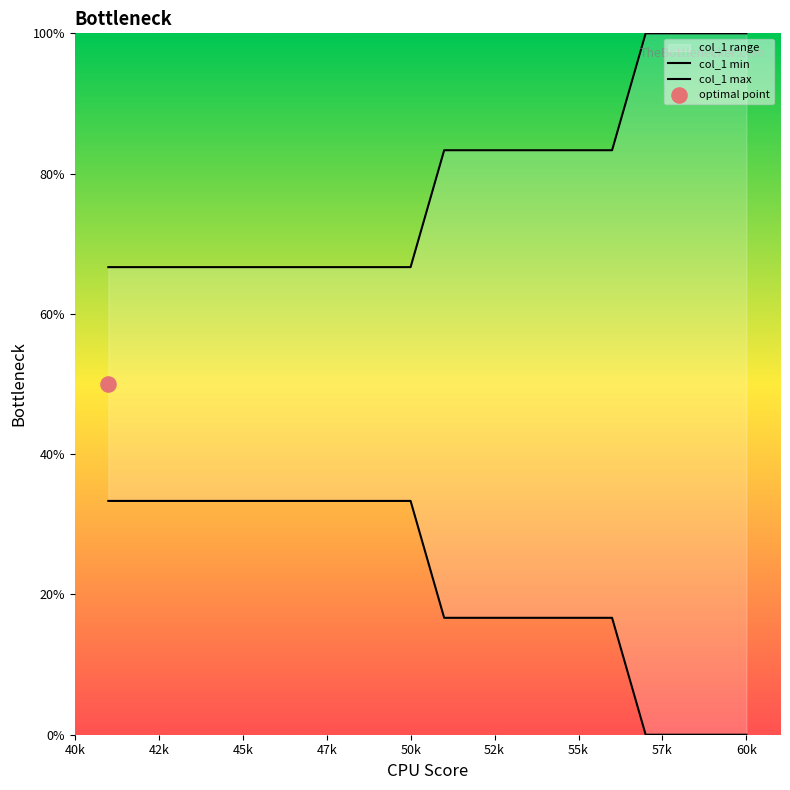

Which series reaches the maximum Y coordinate?

col_1 max